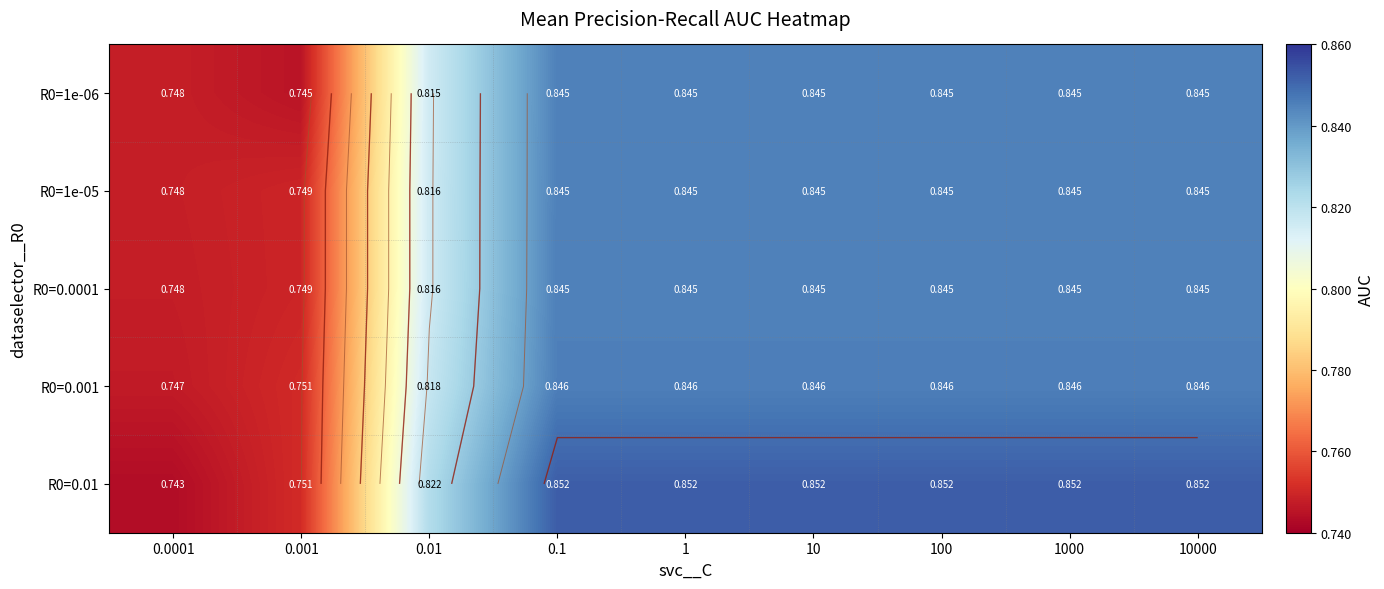

What is the sum of all R0=0.001 values?

7.4